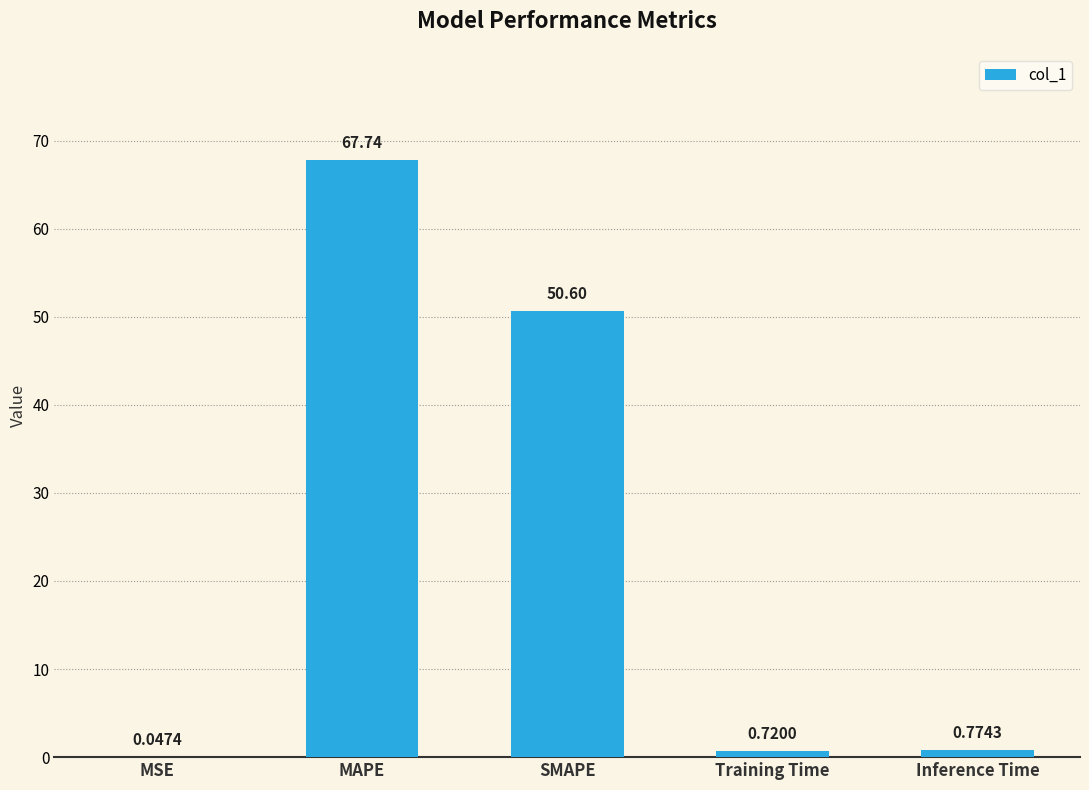

At which label is the value closest to 33?

SMAPE